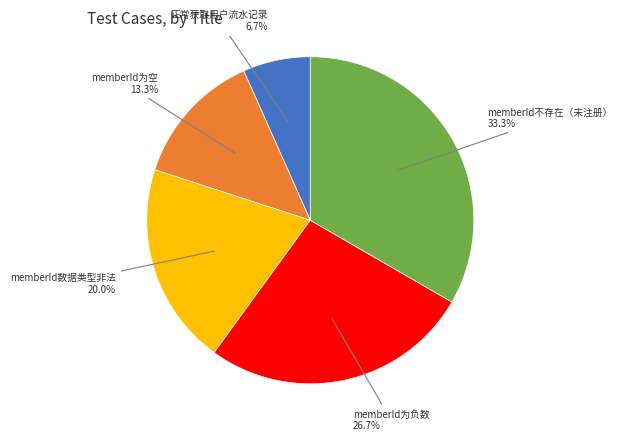

Is there any slice that represents more than half of the pie?

No